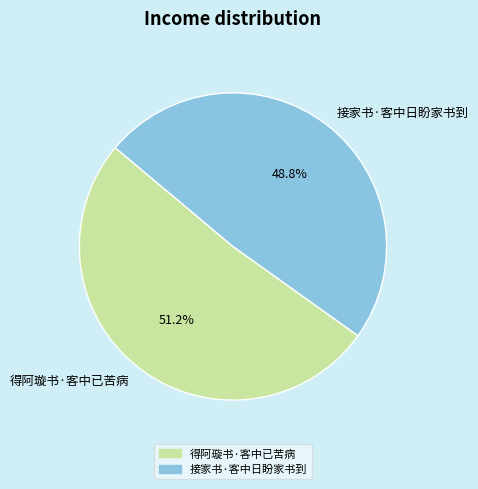

Do 接家书·客中日盼家书到 and 得阿璇书·客中已苦病 together represent more than half of the pie?

Yes